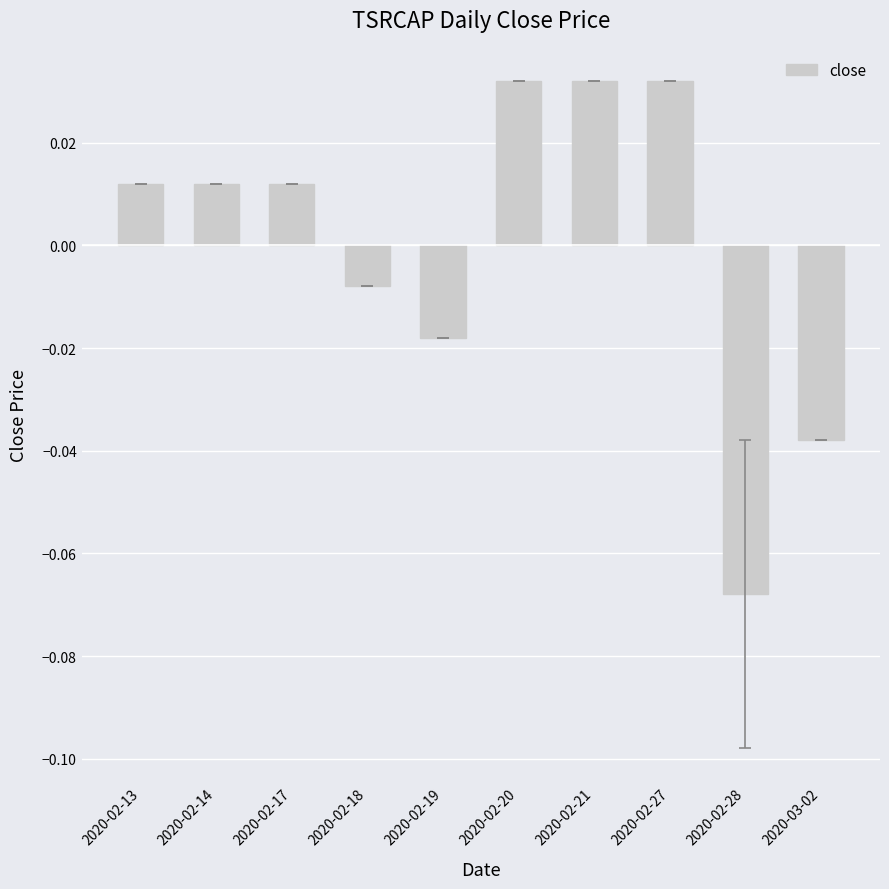

What is the label of the 4th bar from the right?

2020-02-21